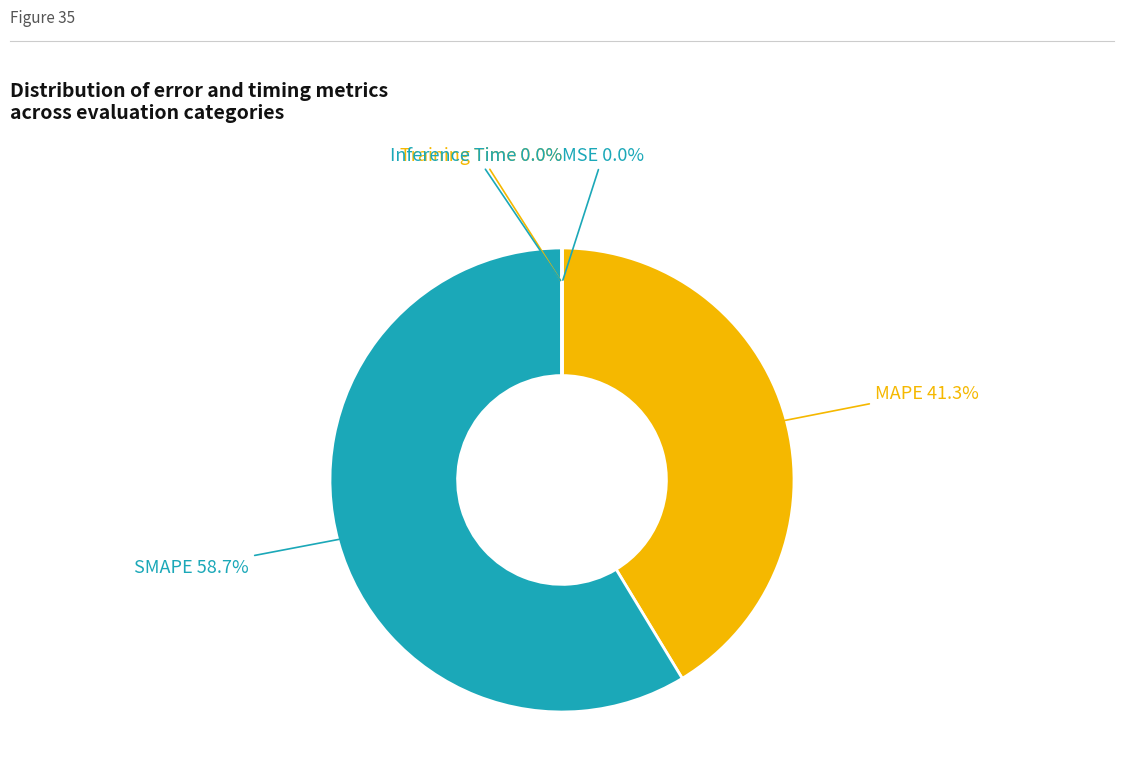

How many segments does this pie chart have?

5